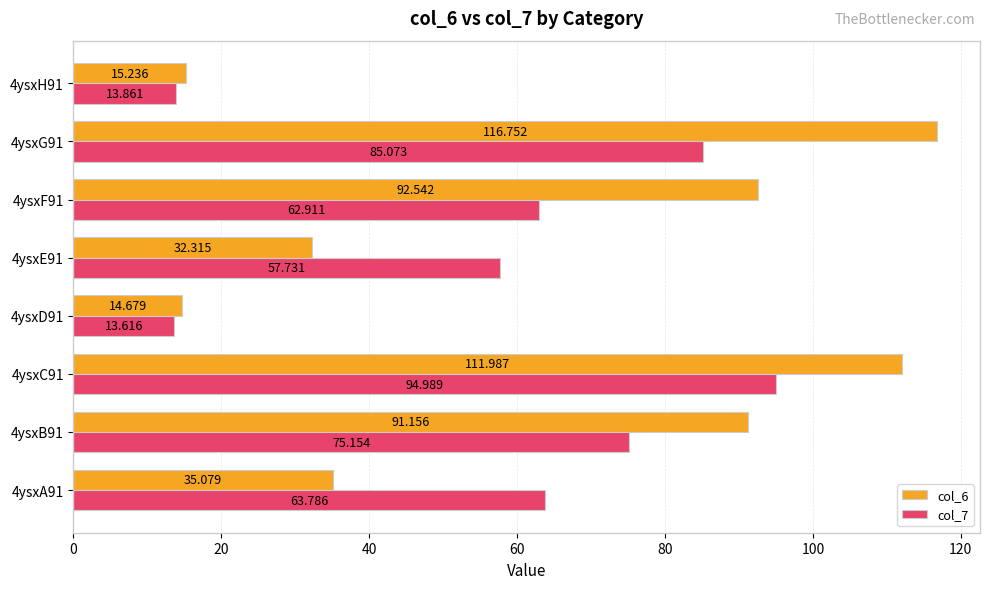

Is the value of col_6 at 4ysxH91 greater than the value of col_7 at 4ysxE91?

No